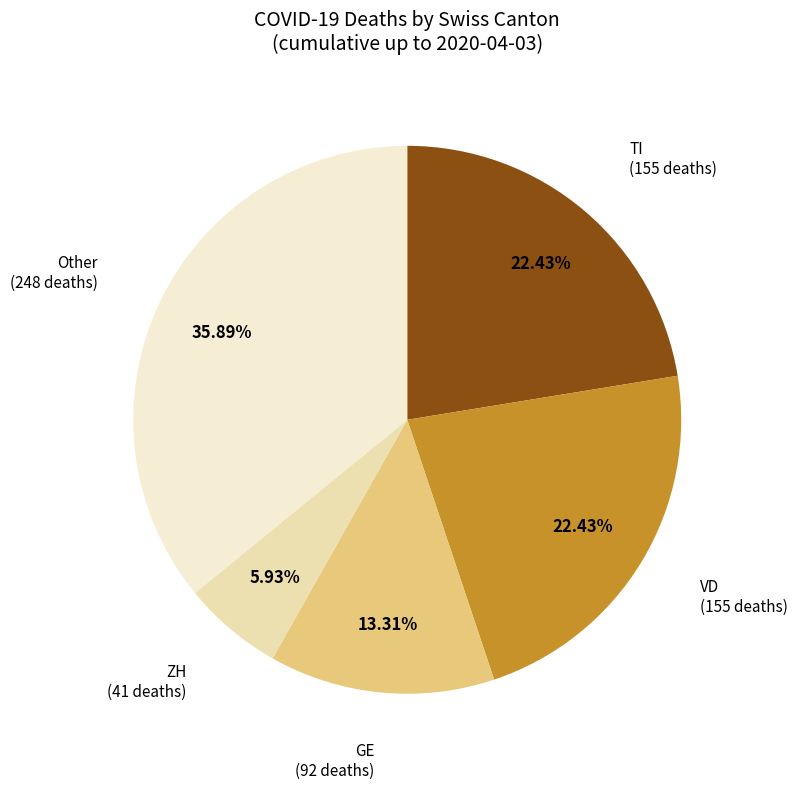

How many segments does this pie chart have?

5